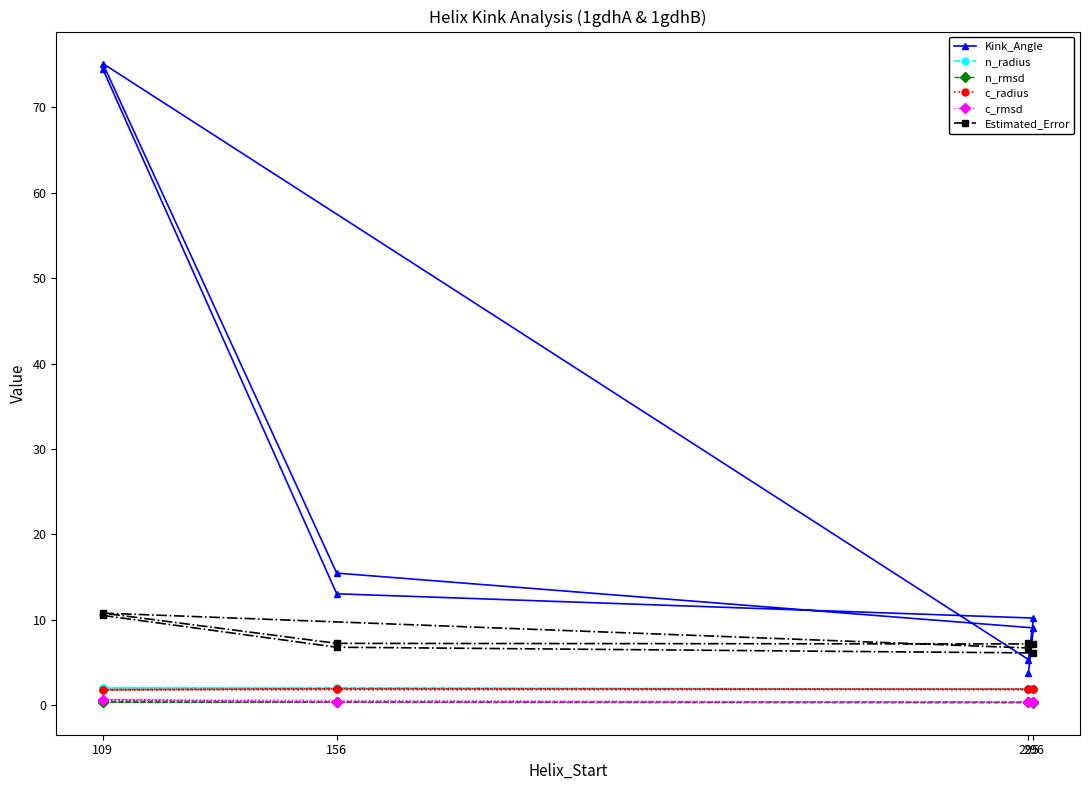

Which series has the largest total across all categories?

Kink_Angle